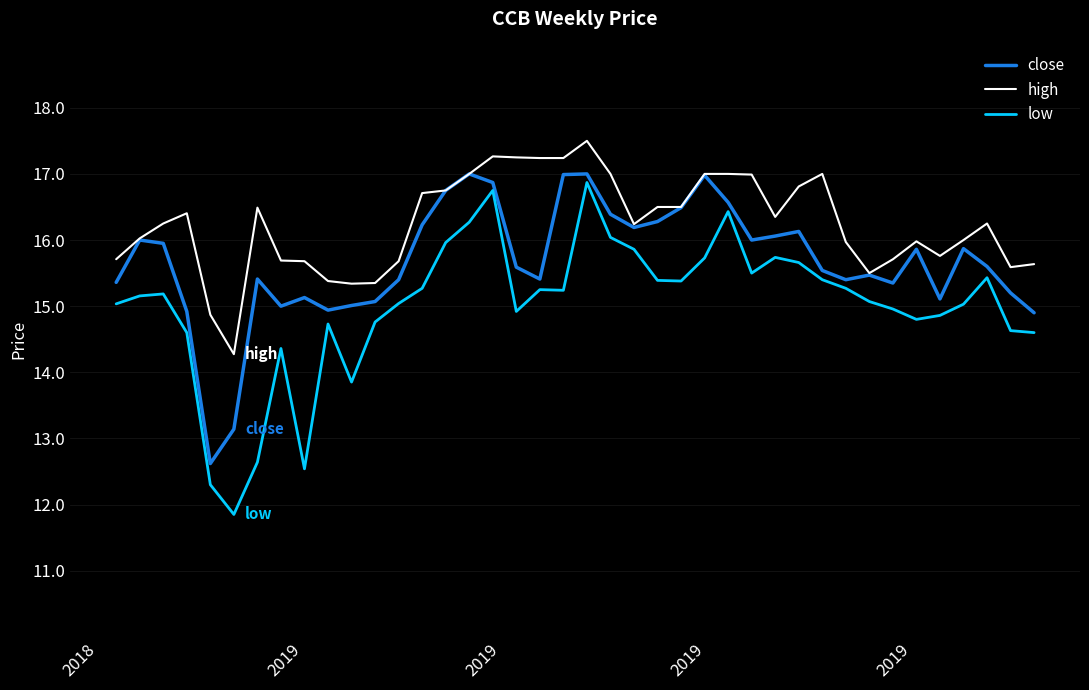

Which series has the largest total across all categories?

high